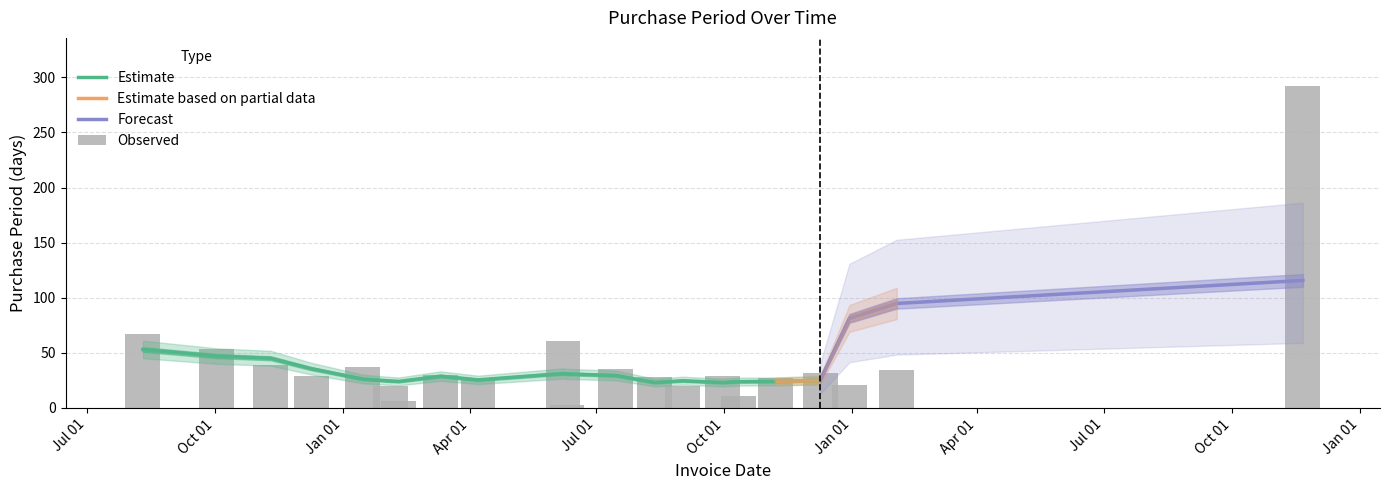

Reading left to right, extract all data points from this chart.

67	53	39	29	37	20	6	30	27	61	3	35	28	20	29	11	27	32	21	34	292